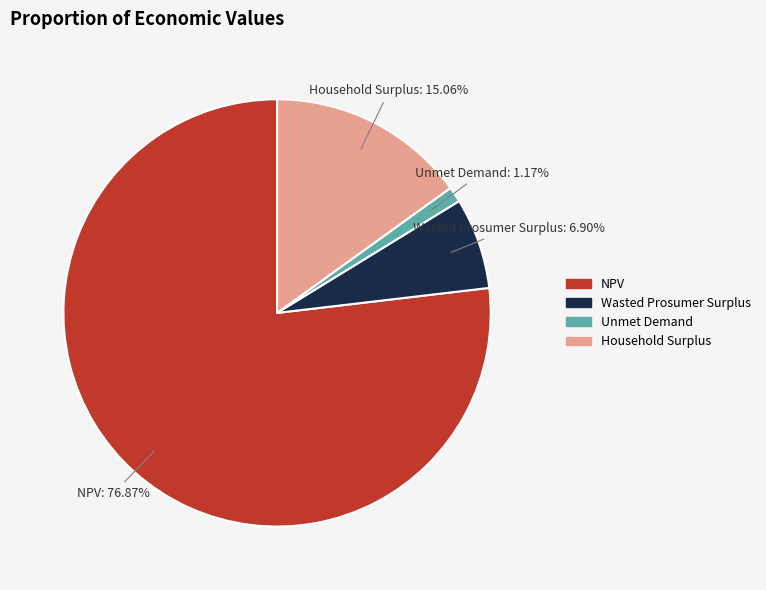

Which slice represents more than half of the pie?

NPV